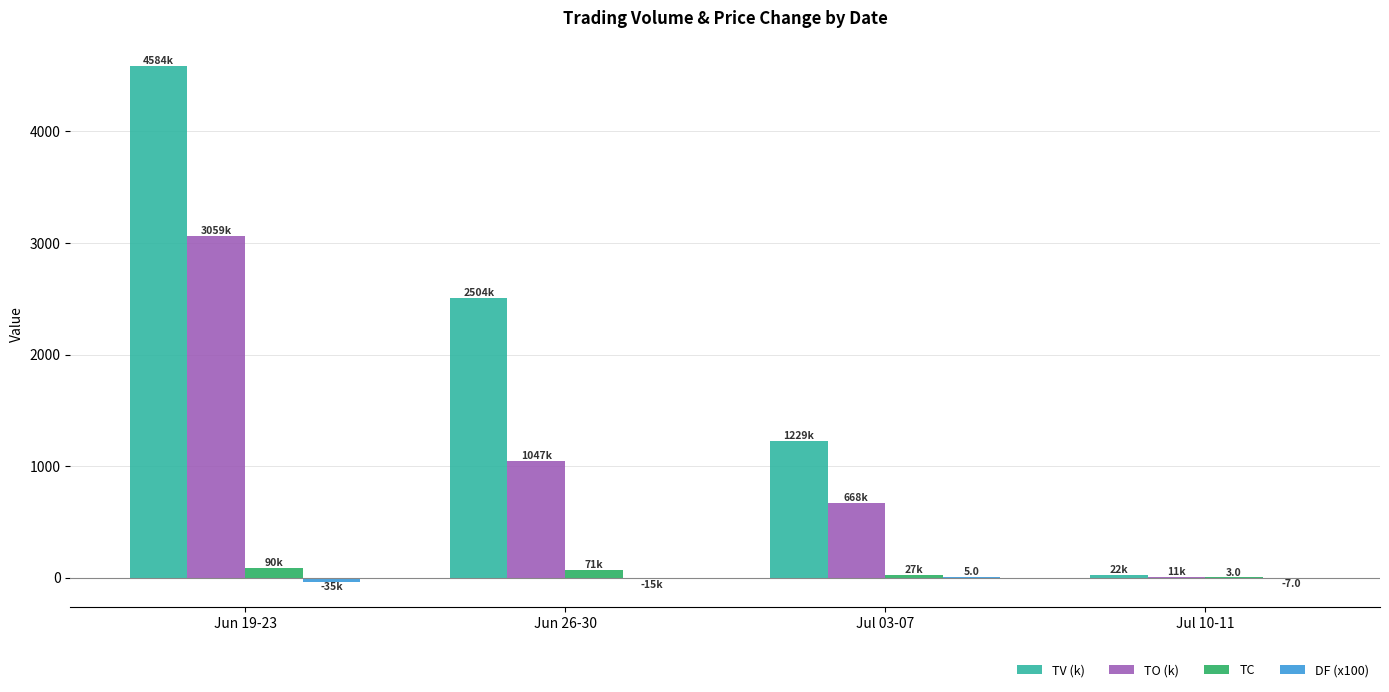

What is the highest value of the TO (k) series?

3059.5